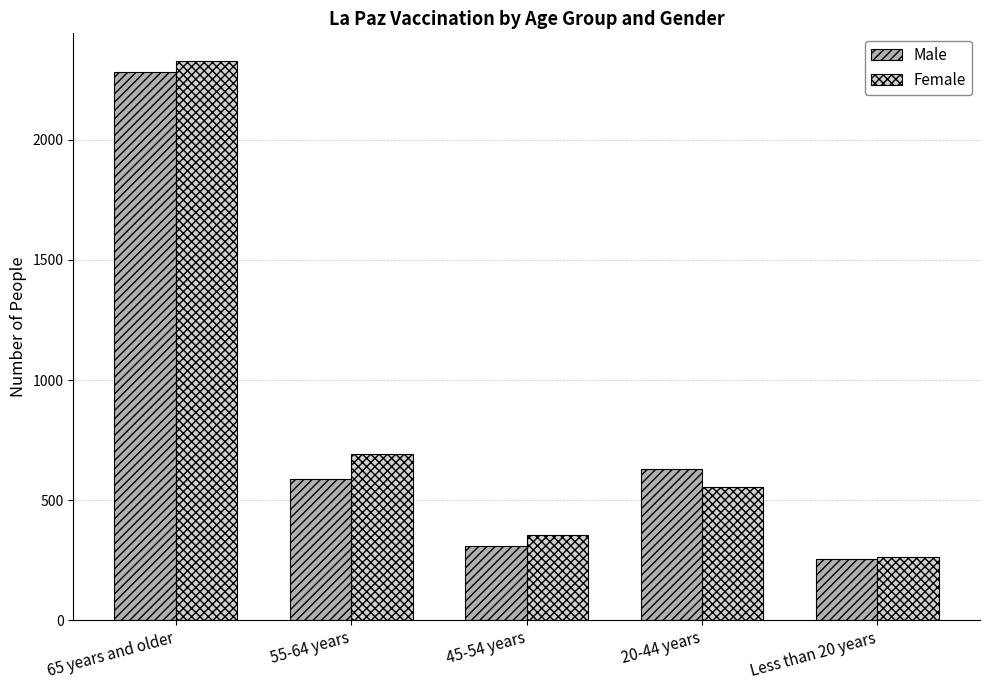

How many categories are shown in the chart?

5